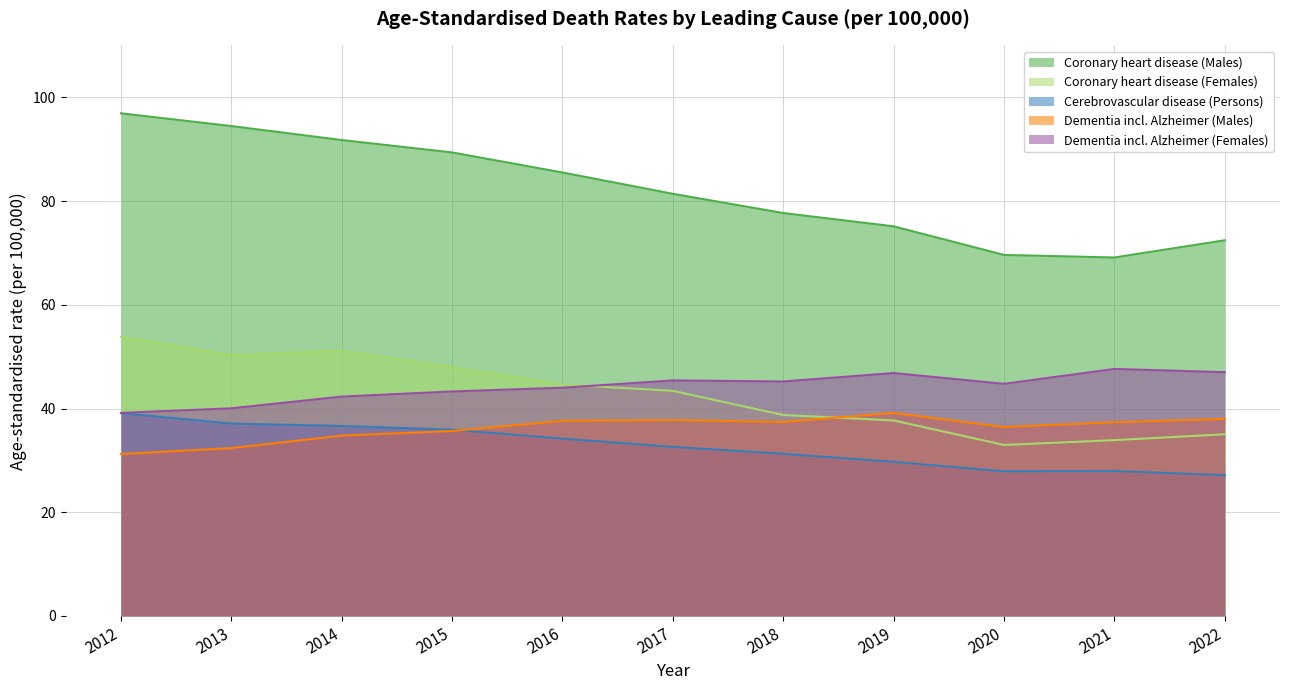

In Coronary heart disease (Females), how many points are higher than both neighbors (excluding endpoints)?

1